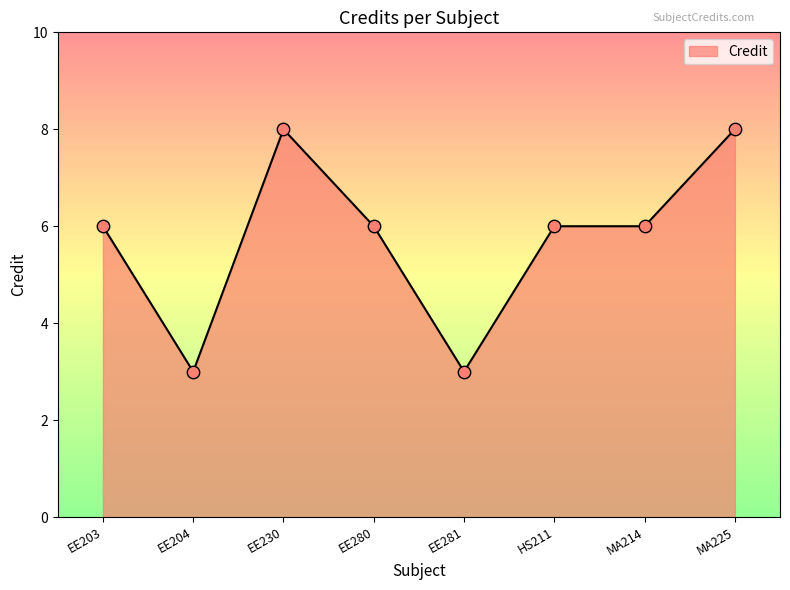

What is the change in value from EE203 to EE281?

-3